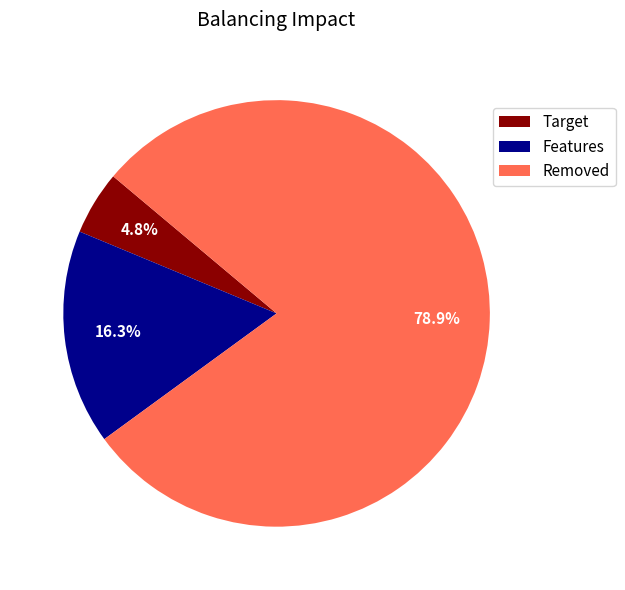

Is there any slice that represents more than half of the pie?

Yes